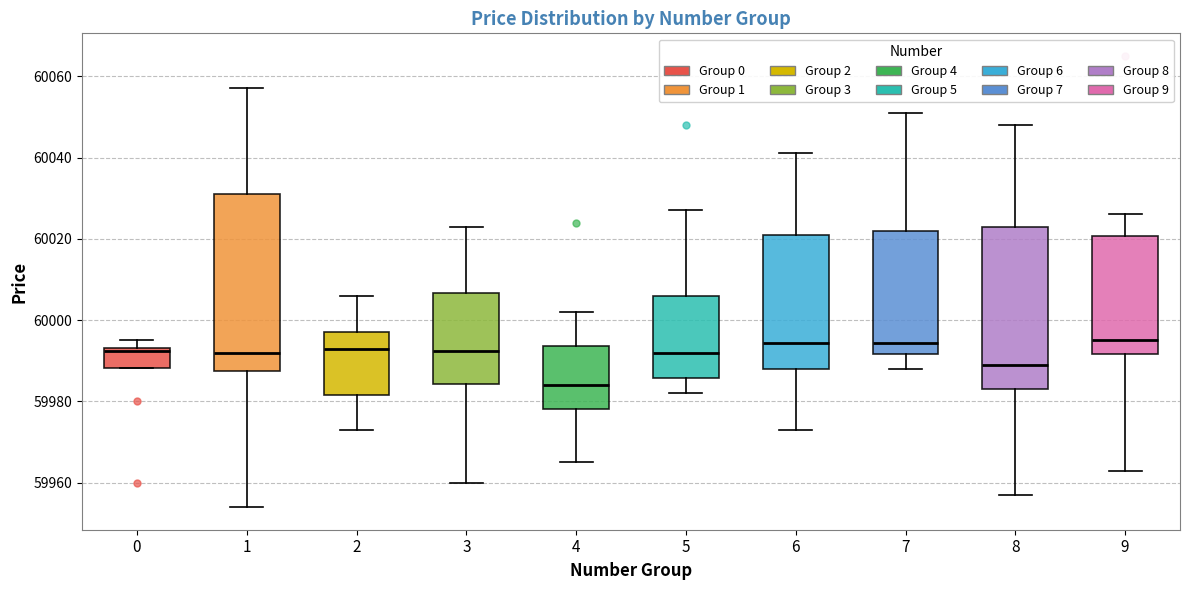

Which box is the tallest, from its lower edge to its upper edge?

1